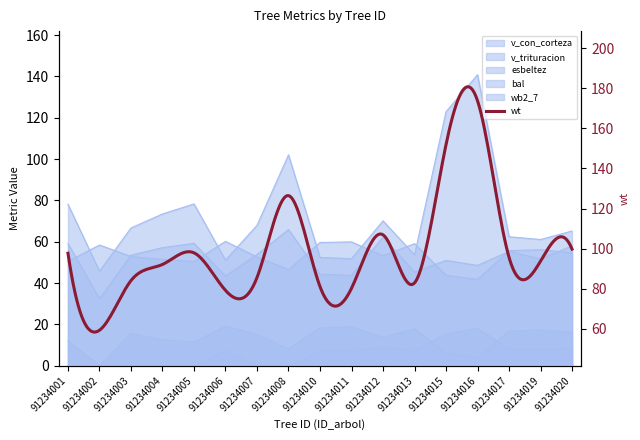

True or false: wb2_7 and v_con_corteza intersect in this chart.

False